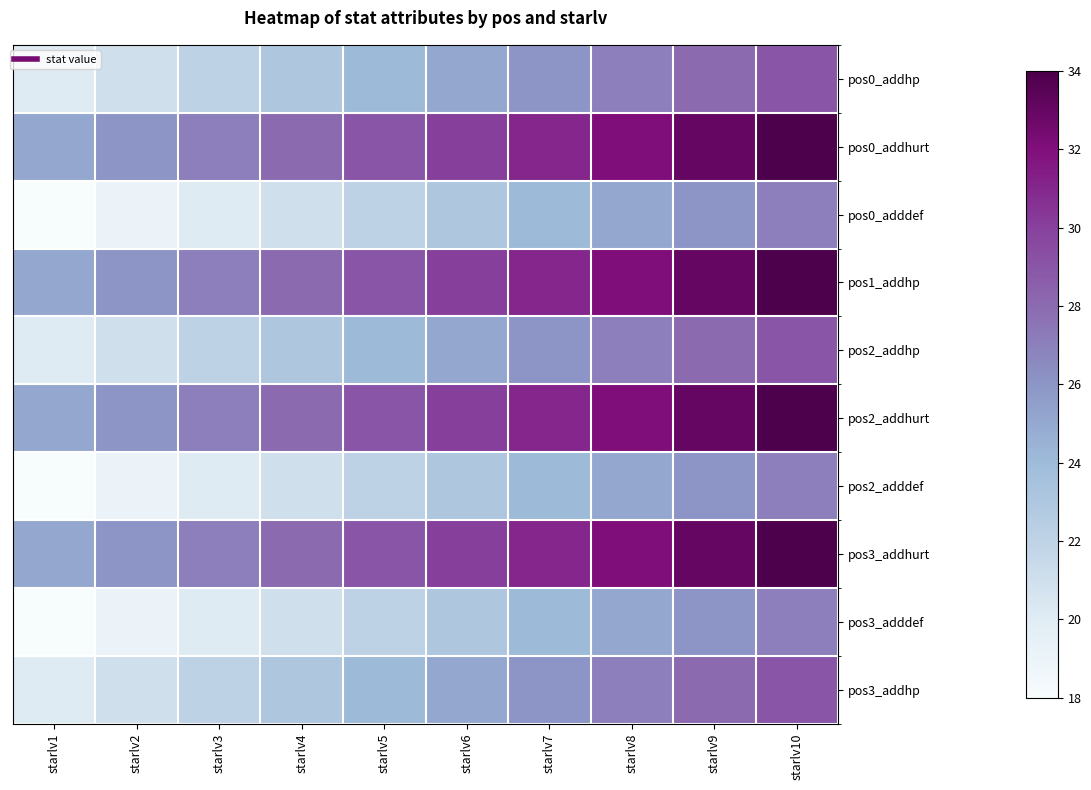

Reading left to right, list all the values displayed in this chart.

pos0_addhp: starlv1=20	starlv2=21	starlv3=22	starlv4=23	starlv5=24	starlv6=25	starlv7=26	starlv8=27	starlv9=28	starlv10=29
pos0_addhurt: starlv1=25	starlv2=26	starlv3=27	starlv4=28	starlv5=29	starlv6=30	starlv7=31	starlv8=32	starlv9=33	starlv10=34
pos0_adddef: starlv1=18	starlv2=19	starlv3=20	starlv4=21	starlv5=22	starlv6=23	starlv7=24	starlv8=25	starlv9=26	starlv10=27
pos1_addhp: starlv1=25	starlv2=26	starlv3=27	starlv4=28	starlv5=29	starlv6=30	starlv7=31	starlv8=32	starlv9=33	starlv10=34
pos2_addhp: starlv1=20	starlv2=21	starlv3=22	starlv4=23	starlv5=24	starlv6=25	starlv7=26	starlv8=27	starlv9=28	starlv10=29
pos2_addhurt: starlv1=25	starlv2=26	starlv3=27	starlv4=28	starlv5=29	starlv6=30	starlv7=31	starlv8=32	starlv9=33	starlv10=34
pos2_adddef: starlv1=18	starlv2=19	starlv3=20	starlv4=21	starlv5=22	starlv6=23	starlv7=24	starlv8=25	starlv9=26	starlv10=27
pos3_addhurt: starlv1=25	starlv2=26	starlv3=27	starlv4=28	starlv5=29	starlv6=30	starlv7=31	starlv8=32	starlv9=33	starlv10=34
pos3_adddef: starlv1=18	starlv2=19	starlv3=20	starlv4=21	starlv5=22	starlv6=23	starlv7=24	starlv8=25	starlv9=26	starlv10=27
pos3_addhp: starlv1=20	starlv2=21	starlv3=22	starlv4=23	starlv5=24	starlv6=25	starlv7=26	starlv8=27	starlv9=28	starlv10=29